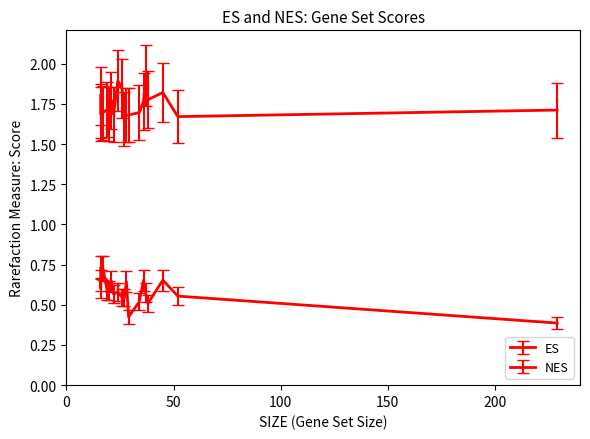

Does the chart have visible grid lines?

No